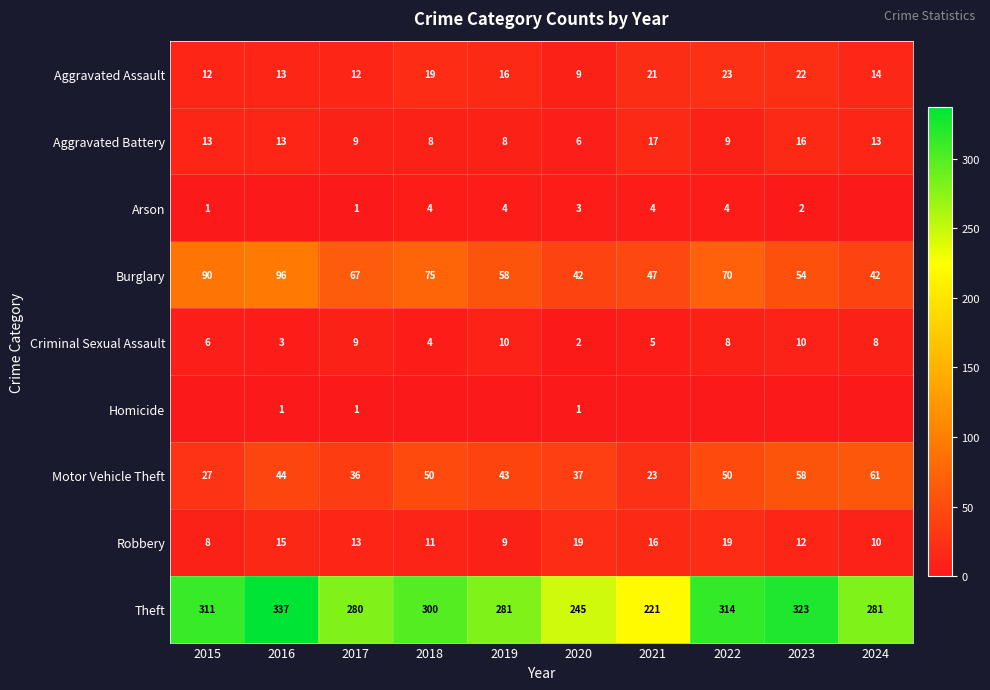

Which category has the highest value in the Motor Vehicle Theft series?

2024